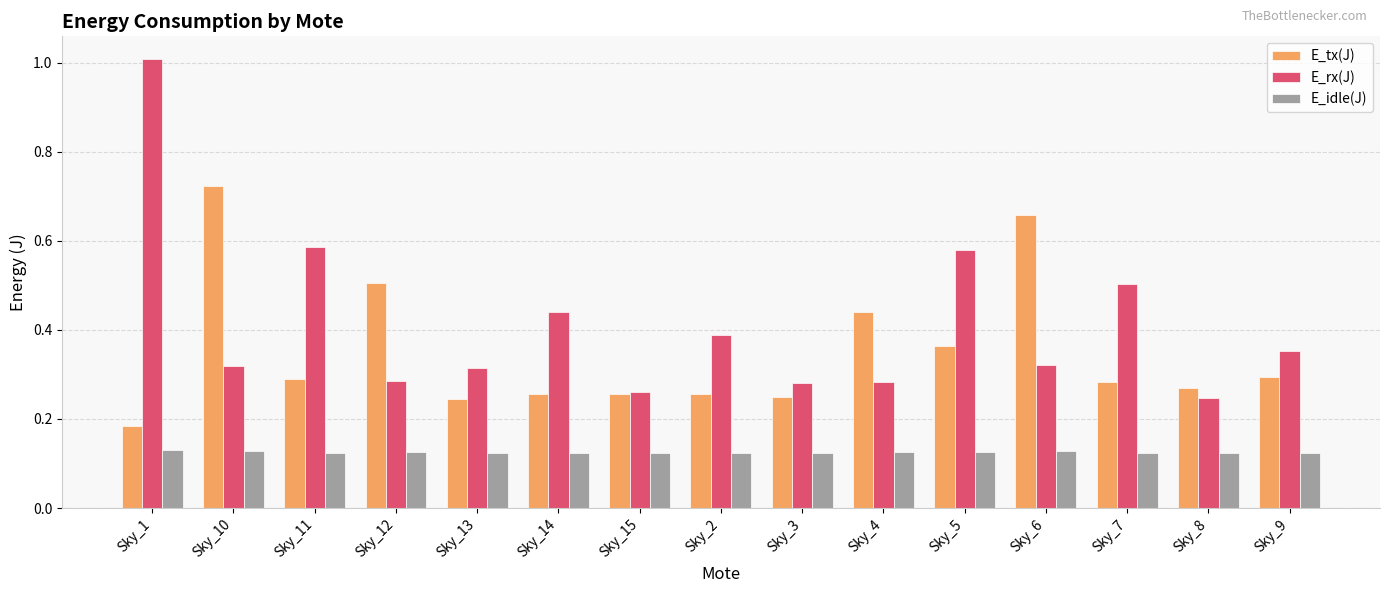

True or false: E_rx(J) has a value of 0.2 at Sky_2.

False